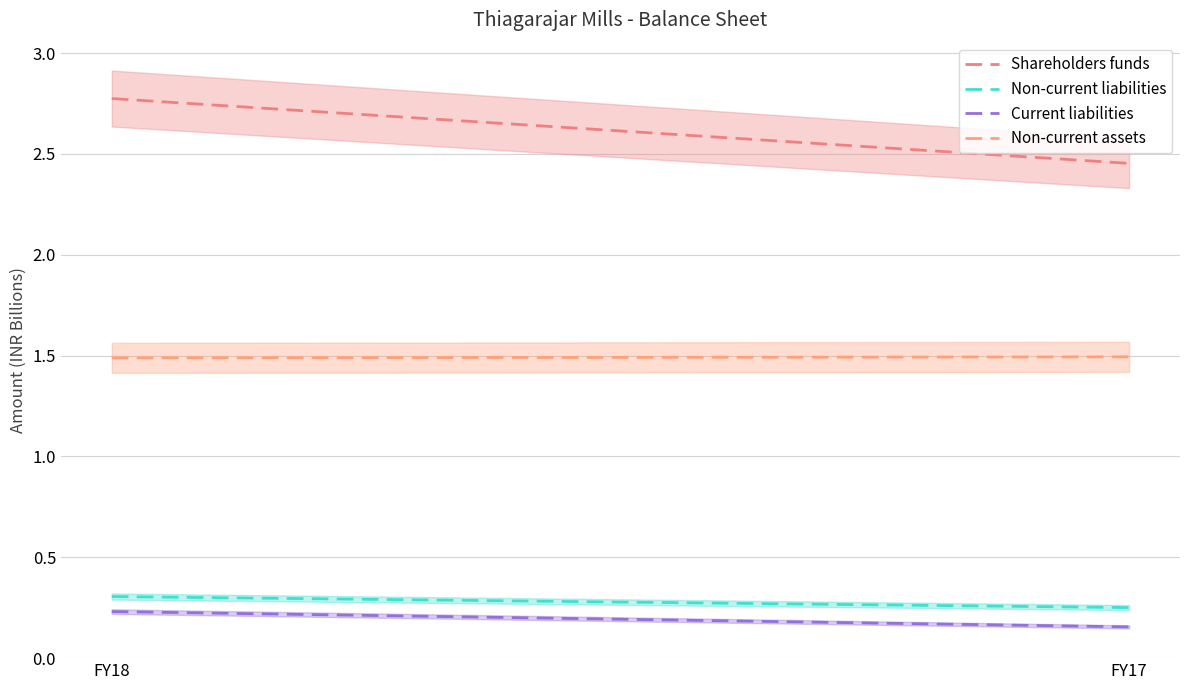

The value of Non-current liabilities at FY17 is 0.3. True or false?

True